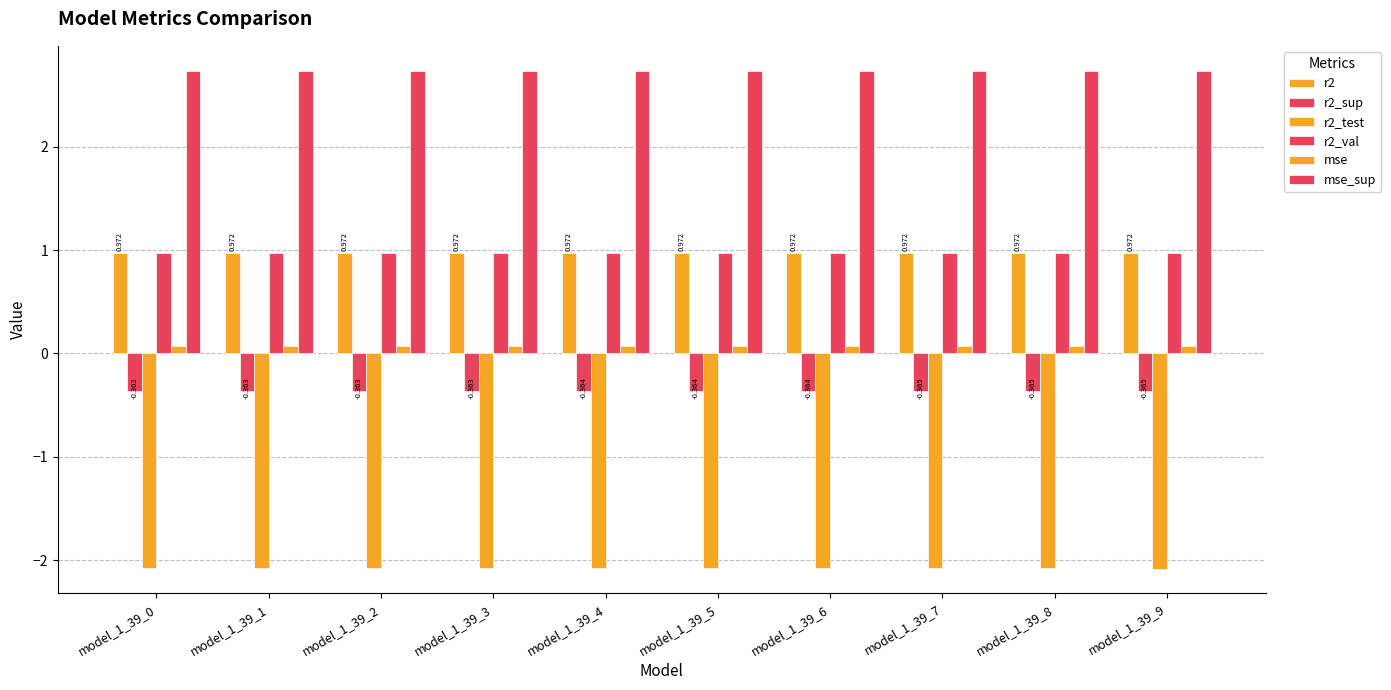

Reading left to right, extract all data points from this chart.

r2: 1.0	1.0	1.0	1.0	1.0	1.0	1.0	1.0	1.0	1.0
r2_sup: -0.4	-0.4	-0.4	-0.4	-0.4	-0.4	-0.4	-0.4	-0.4	-0.4
r2_test: -2.1	-2.1	-2.1	-2.1	-2.1	-2.1	-2.1	-2.1	-2.1	-2.1
r2_val: 1.0	1.0	1.0	1.0	1.0	1.0	1.0	1.0	1.0	1.0
mse: 0.1	0.1	0.1	0.1	0.1	0.1	0.1	0.1	0.1	0.1
mse_sup: 2.7	2.7	2.7	2.7	2.7	2.7	2.7	2.7	2.7	2.7